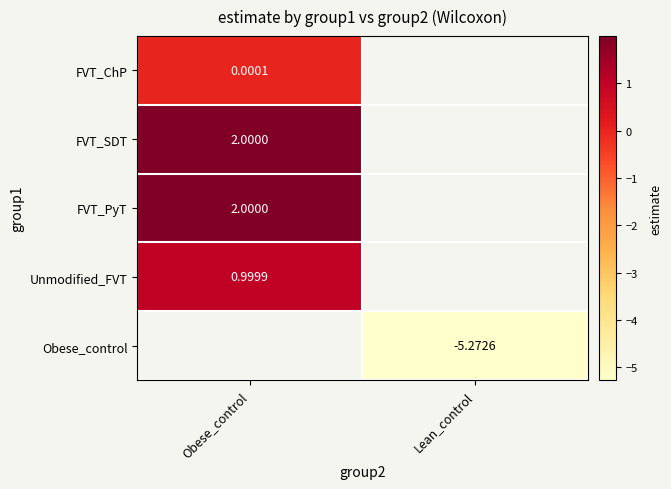

True or false: Unmodified_FVT has a value of 1.0 at Obese_control.

True